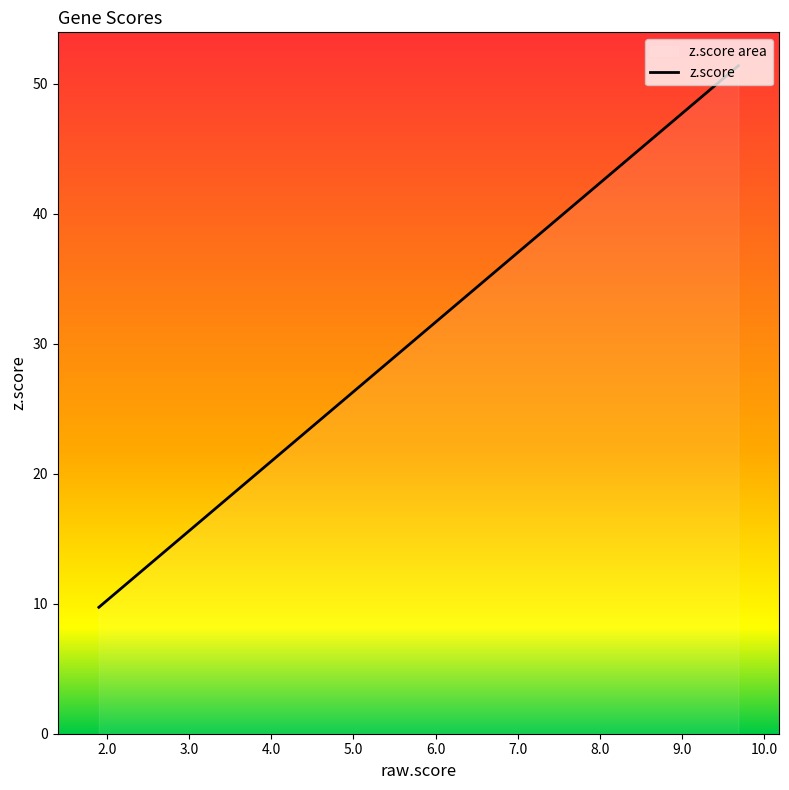

How many data points does each series have?

20